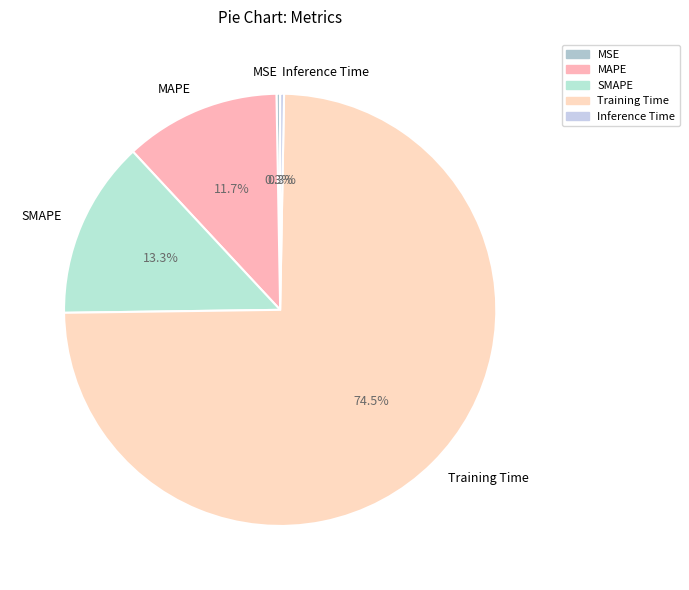

Which has a higher value, Training Time or SMAPE?

Training Time